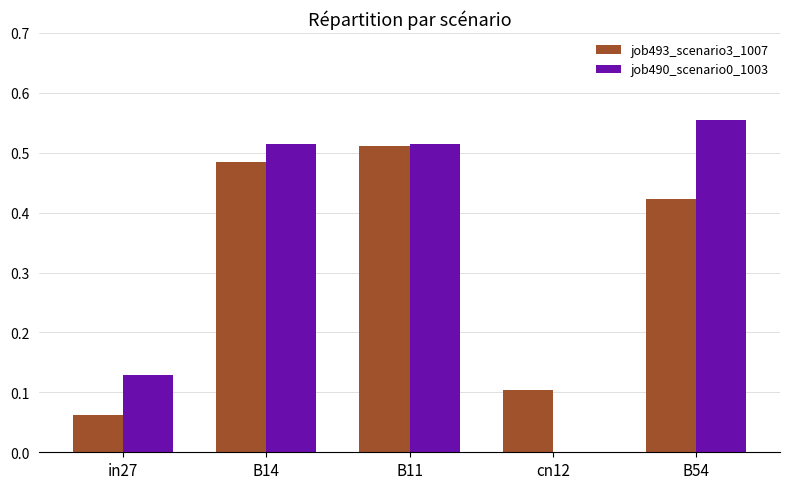

Is it true that job493_scenario3_1007 equals 0.2 at cn12?

False